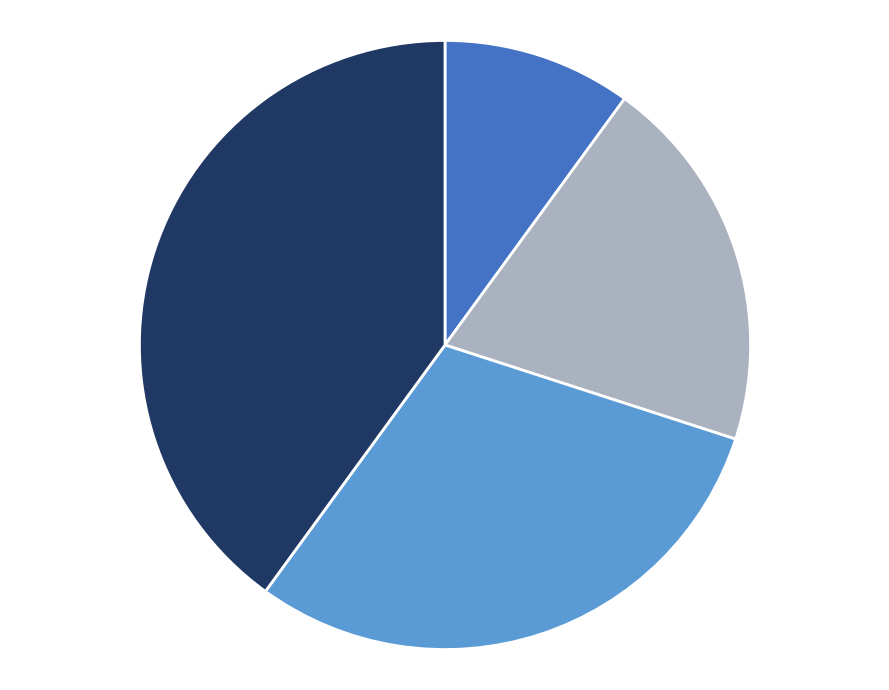

Is there a majority slice in this chart?

No